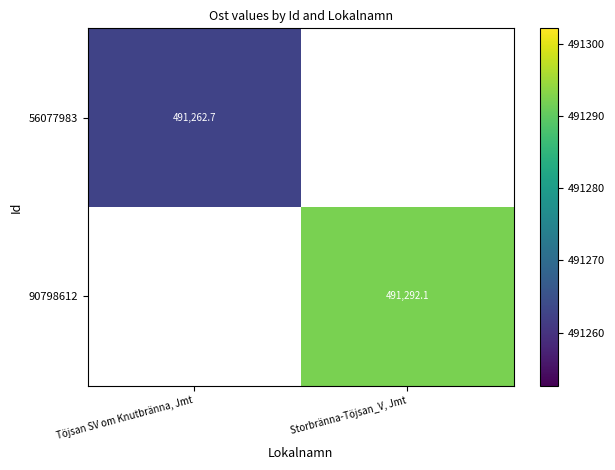

Is the value of 56077983 at Töjsan SV om Knutbränna, Jmt greater than the value of 90798612 at Storbränna-Töjsan_V, Jmt?

No